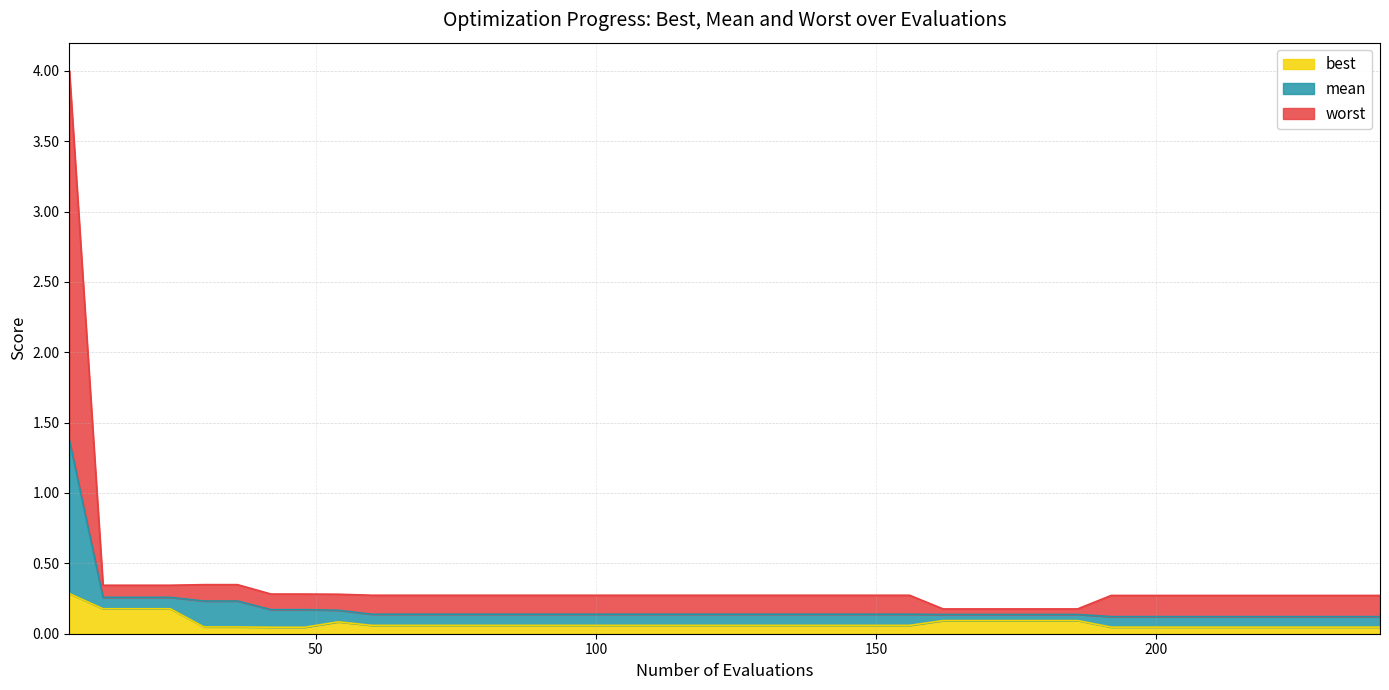

What is the approximate value of mean at 120?

0.1